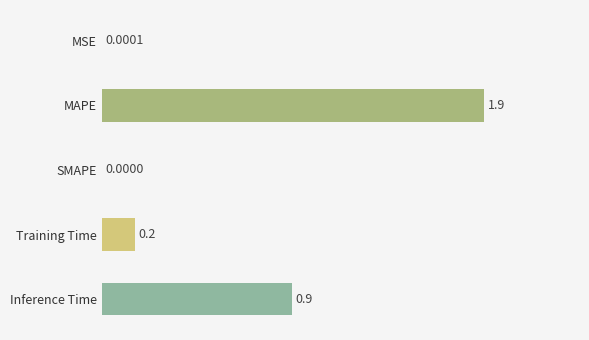

At which category does the chart reach its peak across all series?

MAPE